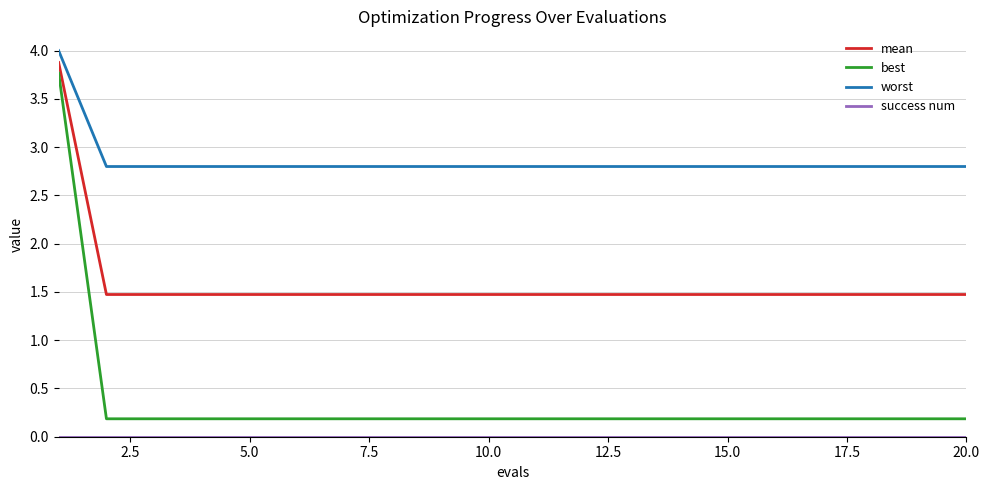

True or false: mean and best cross at least once.

False